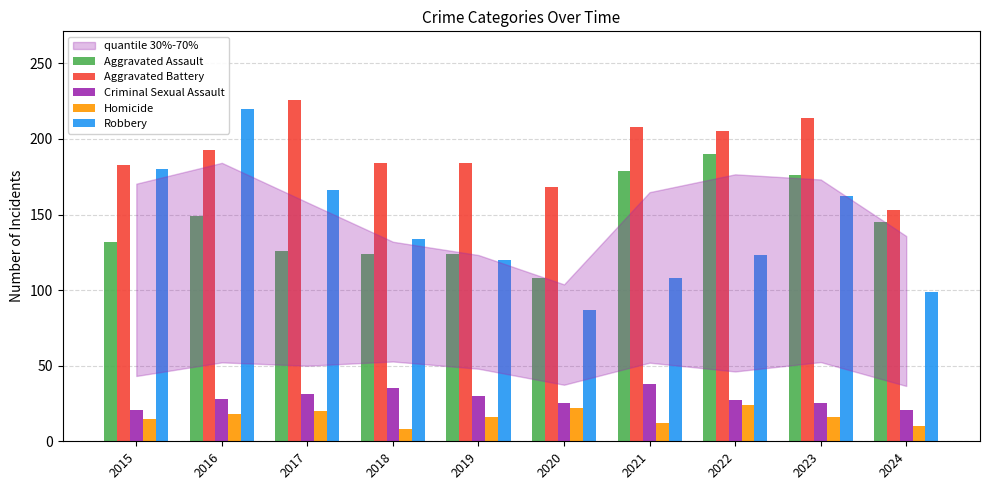

How many values in the Aggravated Battery series are below 193?

5